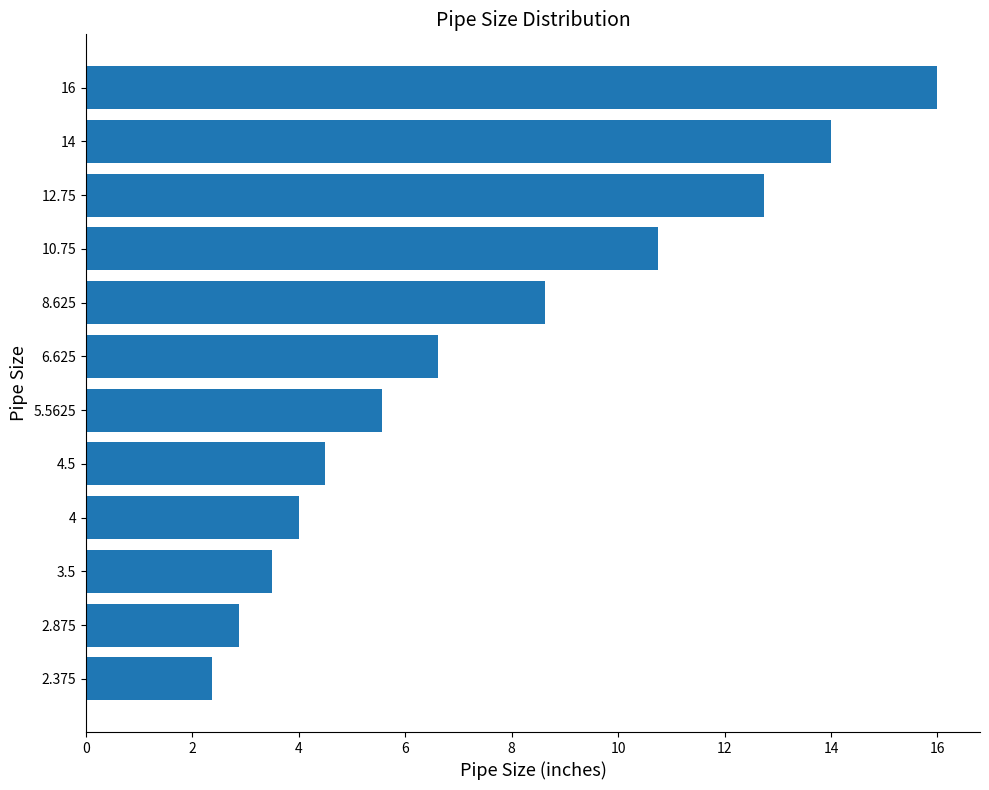

Rank the categories by value from highest to lowest.

16, 14, 12.75, 10.75, 8.625, 6.625, 5.5625, 4.5, 4, 3.5, 2.875, 2.375